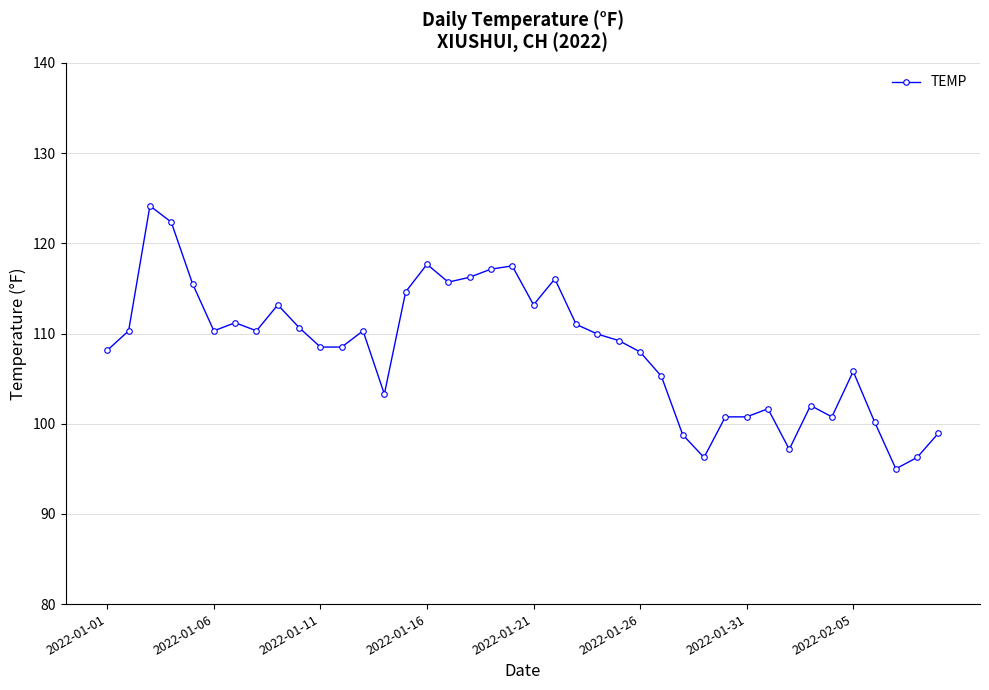

True or false: the data has more than 2 interior local peaks.

True